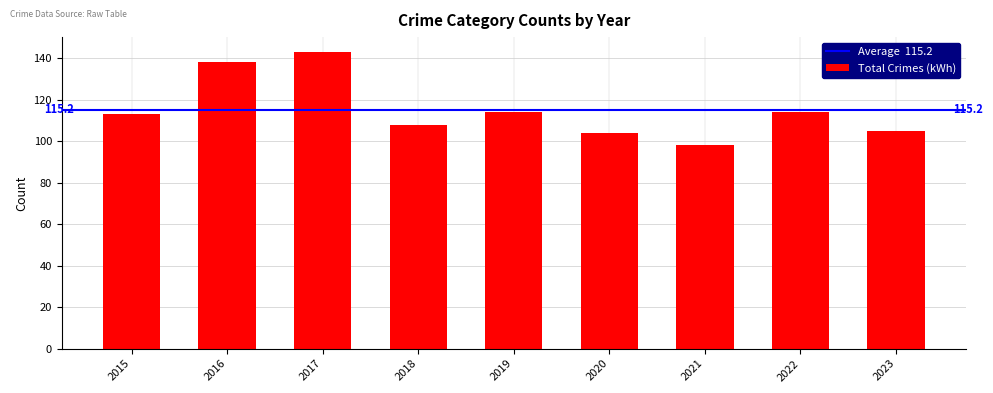

Read the value at 2017.

143